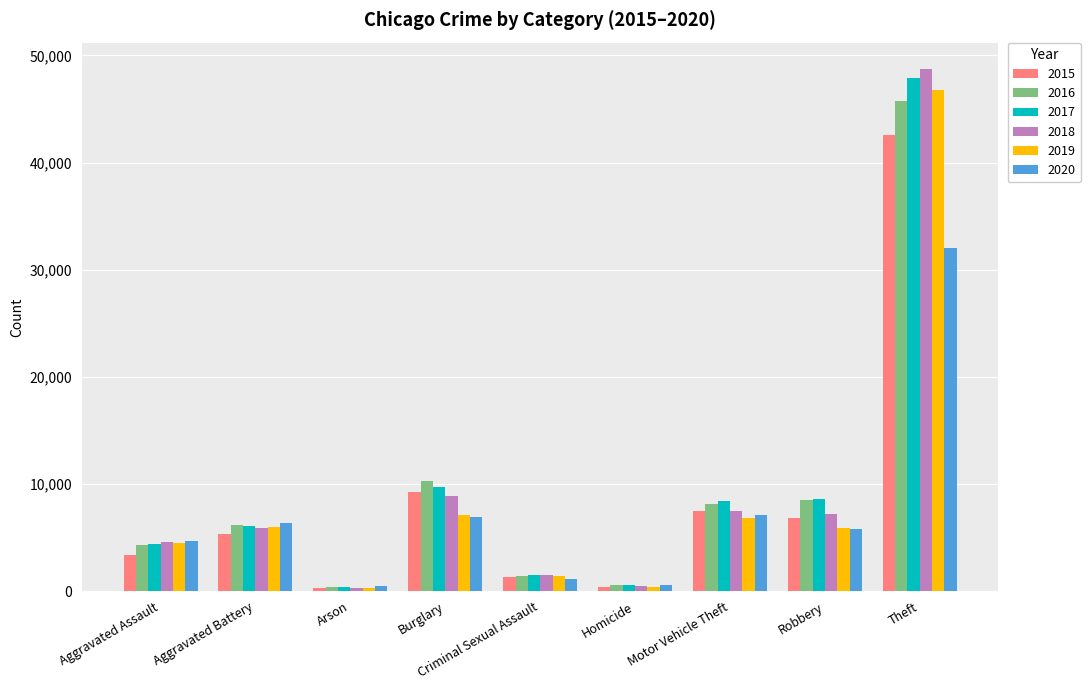

Which series has the largest range (max minus min)?

2018